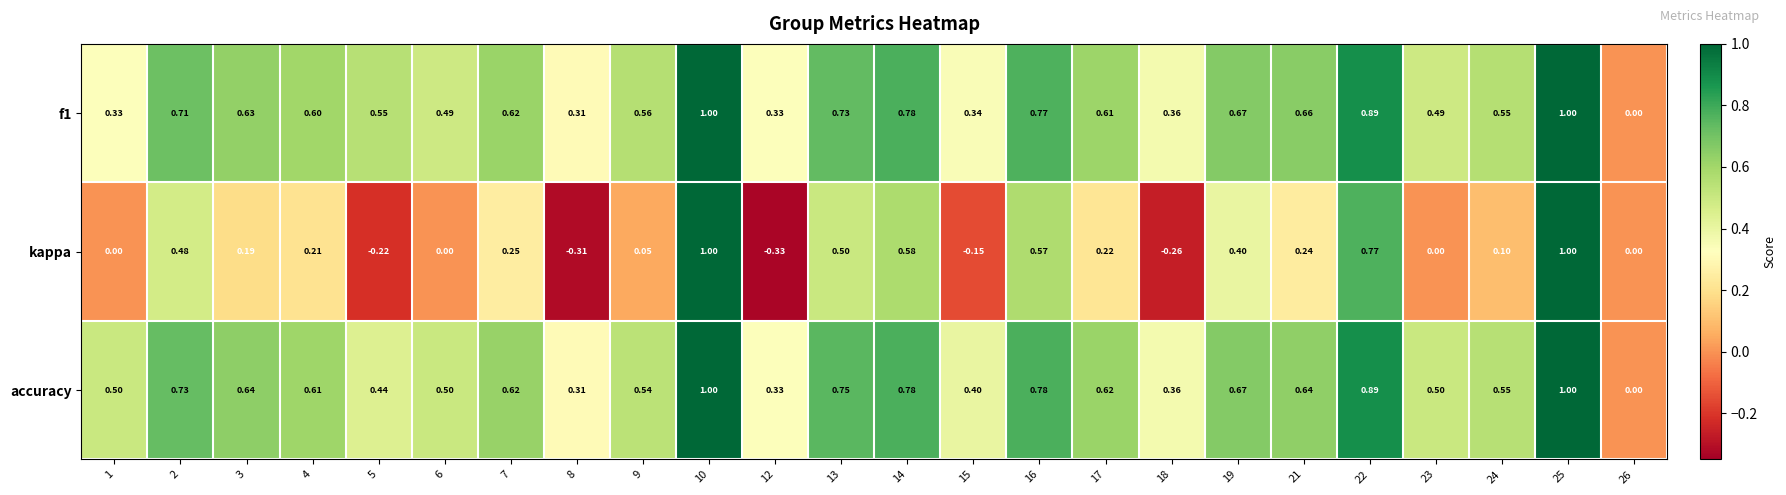

Between 8 and 13, which series saw the biggest shift?

kappa